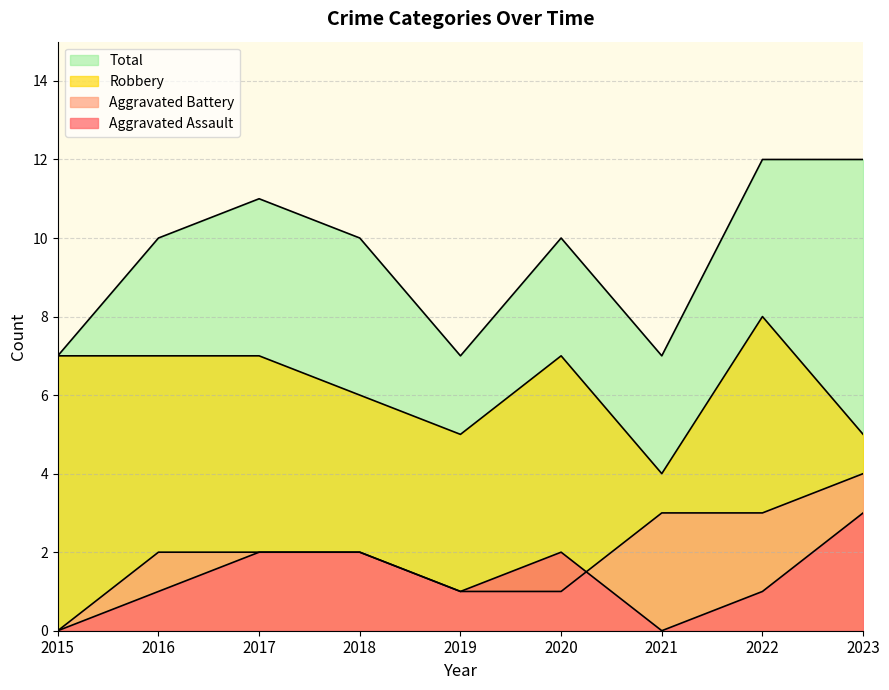

Reading left to right, what are all the values shown in this chart?

Aggravated Assault: 0	1	2	2	1	2	0	1	3
Aggravated Battery: 0	2	2	2	1	1	3	3	4
Robbery: 7	7	7	6	5	7	4	8	5
Total: 7	10	11	10	7	10	7	12	12